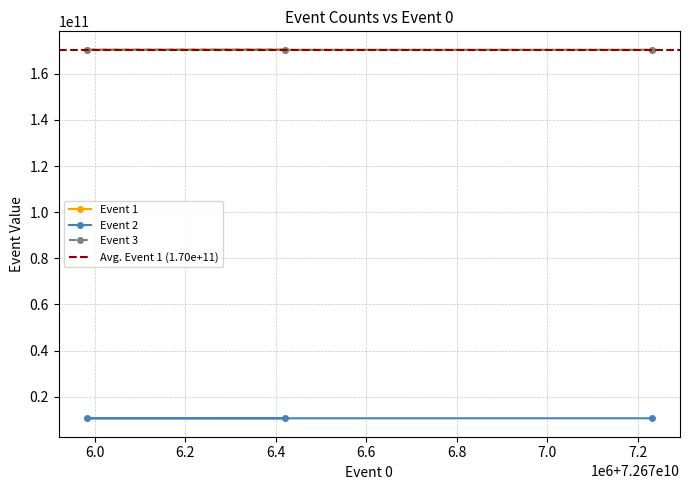

Is it true that Event 1 equals 170372650738 at Iteration 1?

True